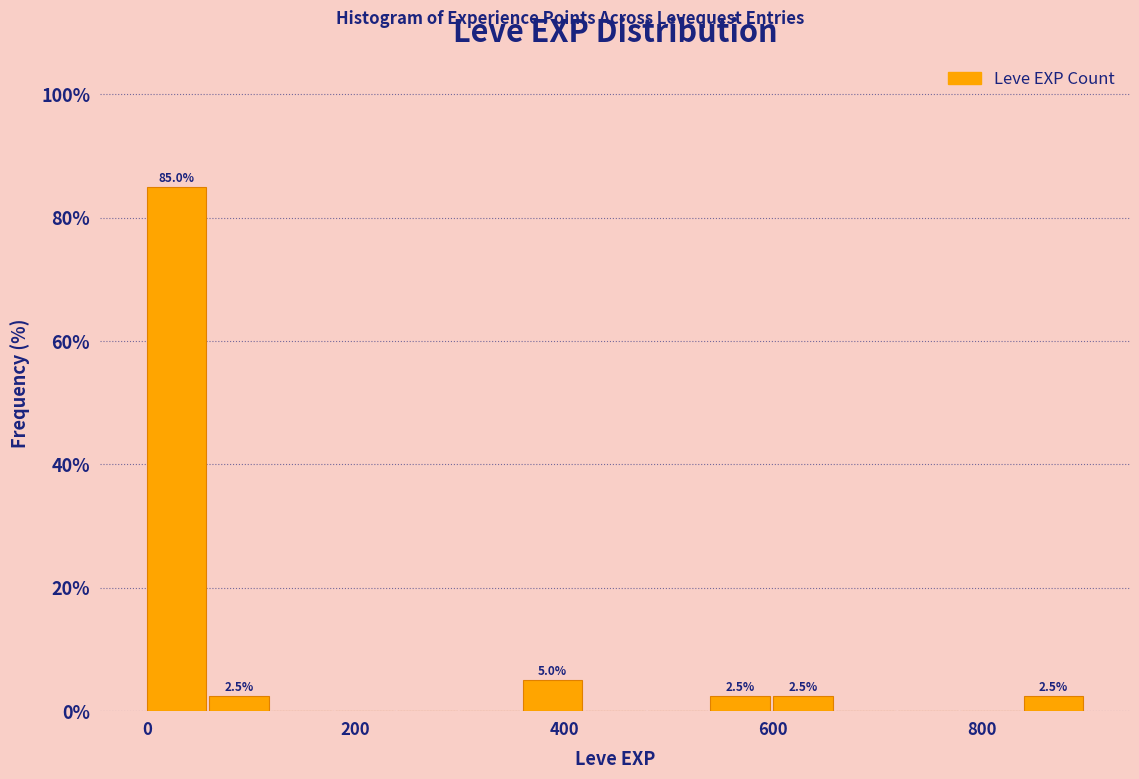

Read against the x-axis, roughly where is the centre of the tallest bar?

20